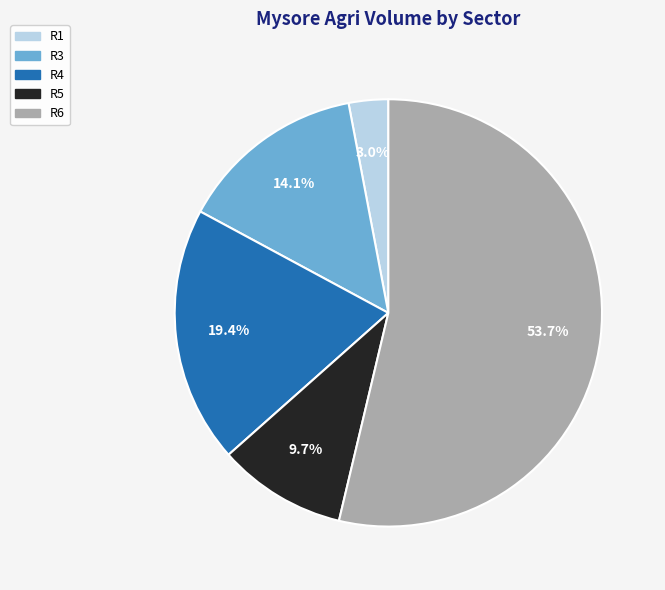

What is the smallest slice in the pie chart?

R1